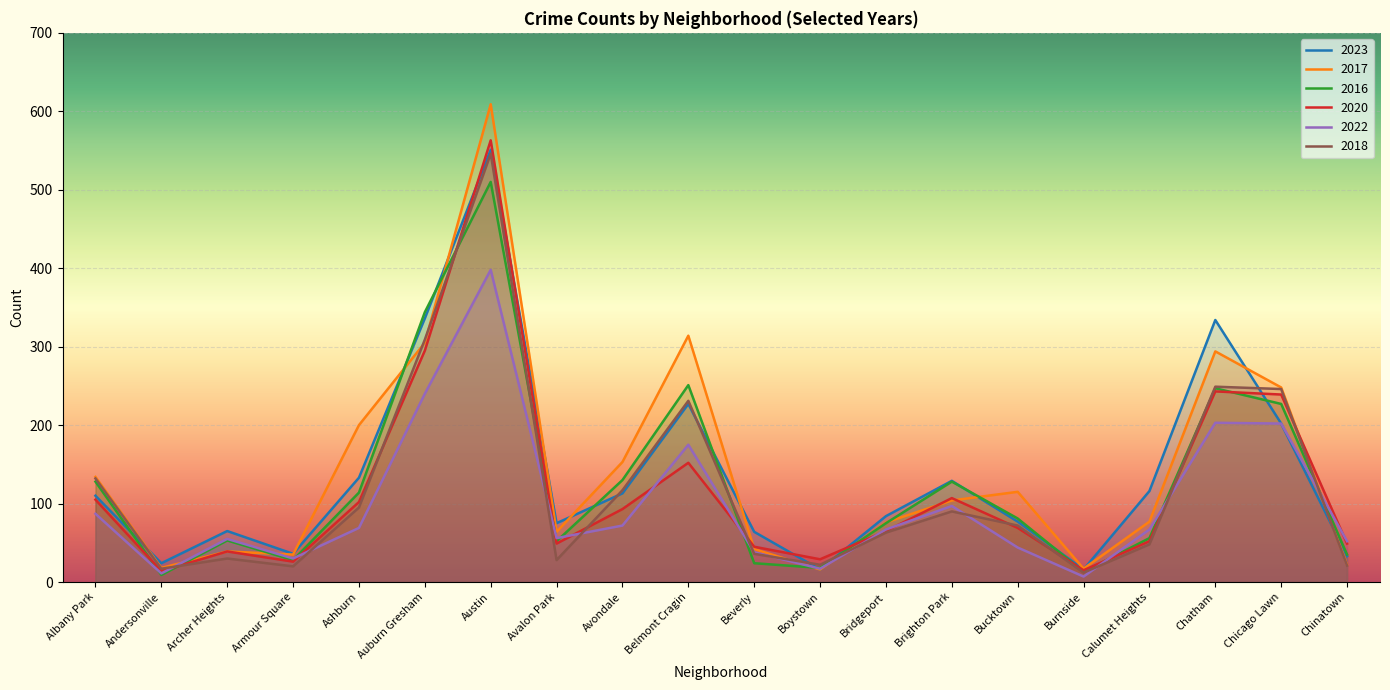

How many data points in 2018 are above 72?

9